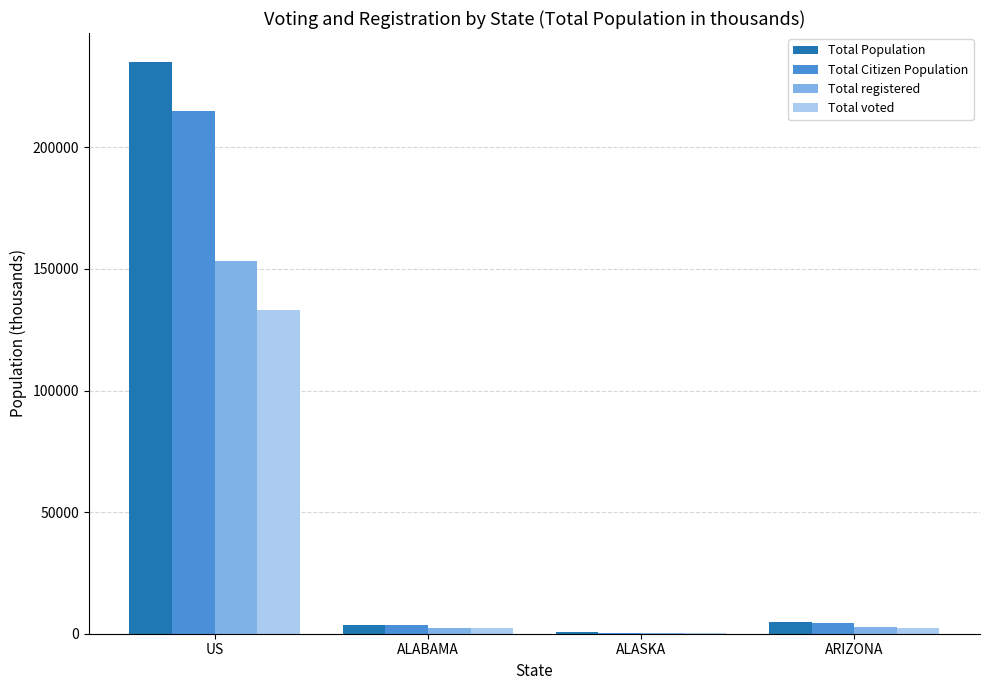

How many distinct data groups are displayed?

4